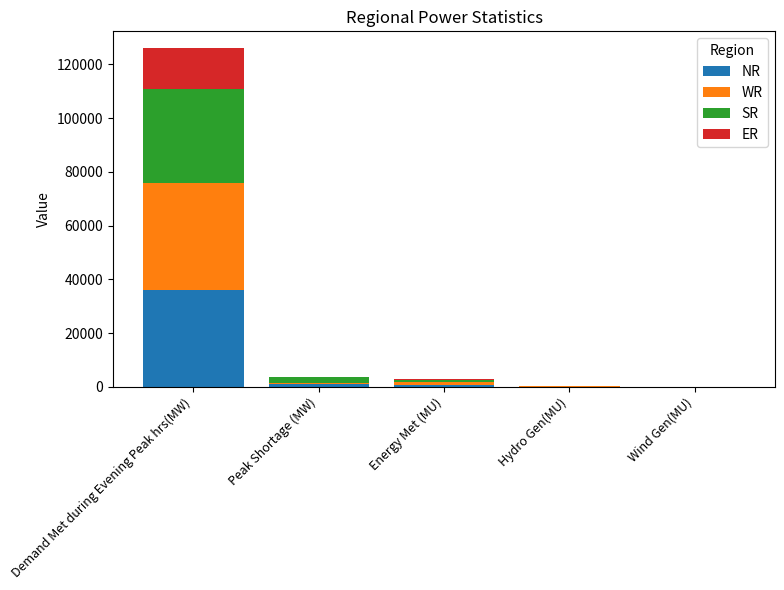

At which label does NR first exceed 800?

Demand Met during Evening Peak hrs(MW)